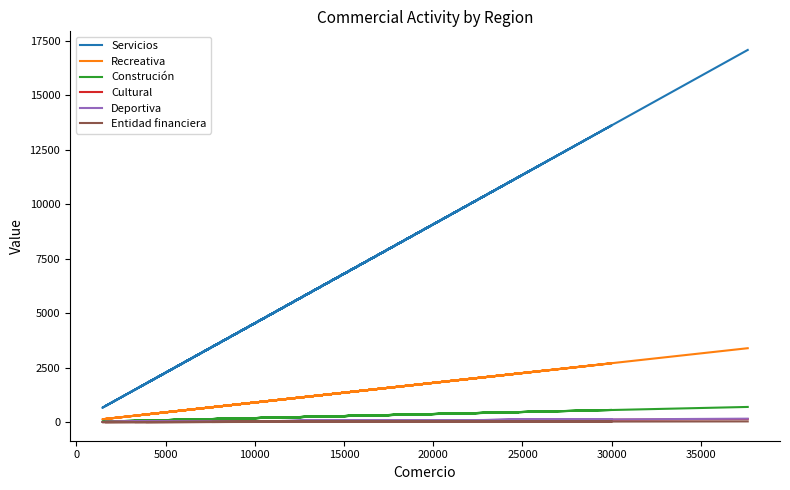

Is the value of Recreativa at 20 greater than the value of Servicios at 17?

No